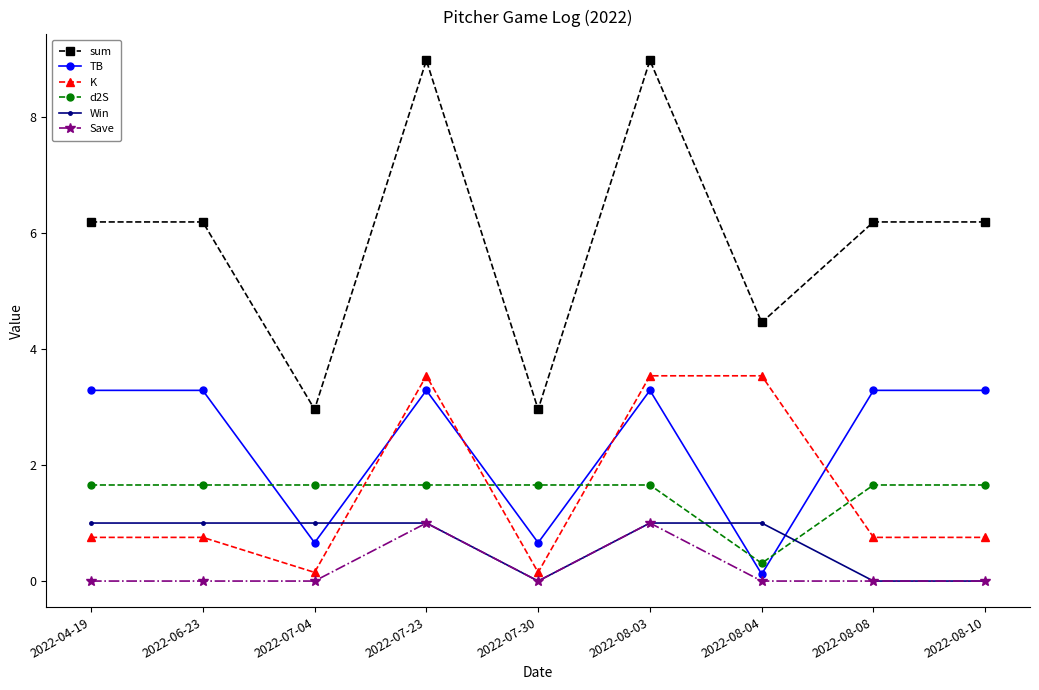

Does the chart display data point markers on the line(s)?

Yes